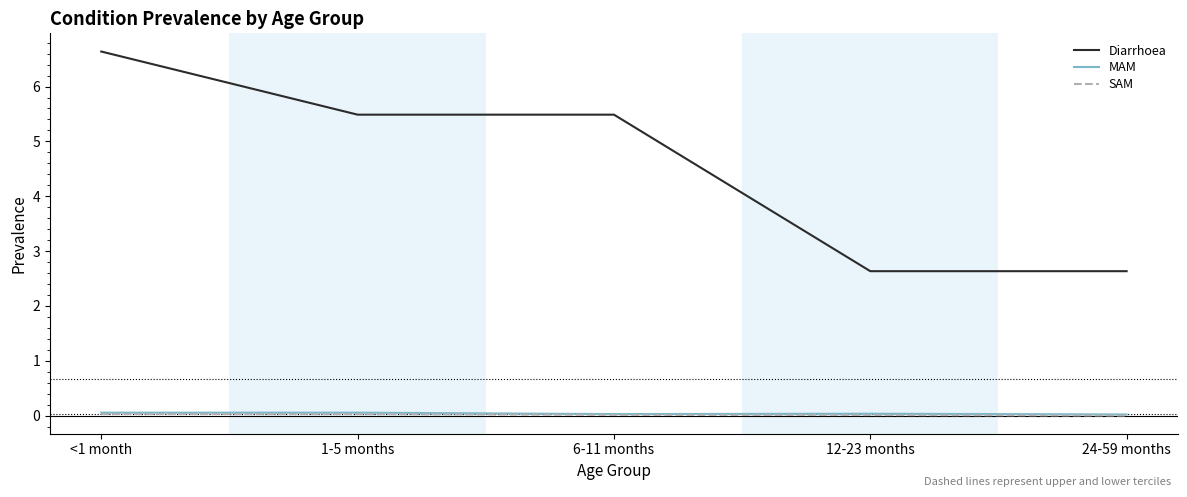

Is it true that SAM equals 0.0 at 24-59 months?

True